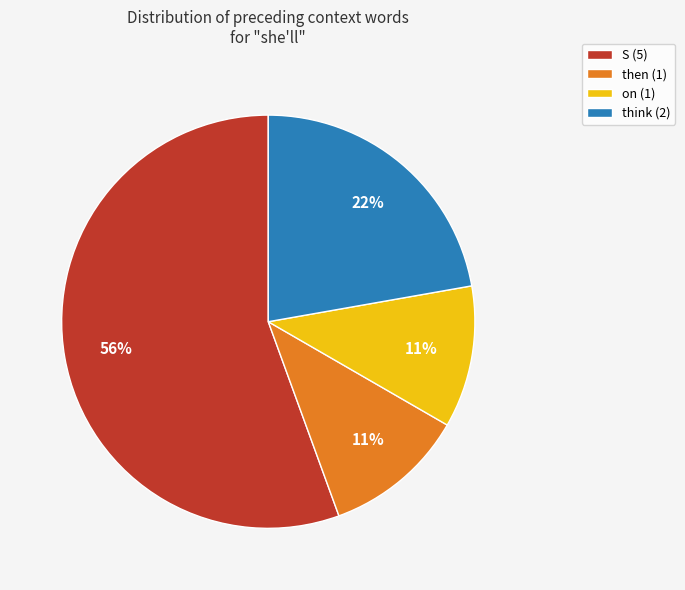

True or false: then (1) accounts for 18% of the total.

False